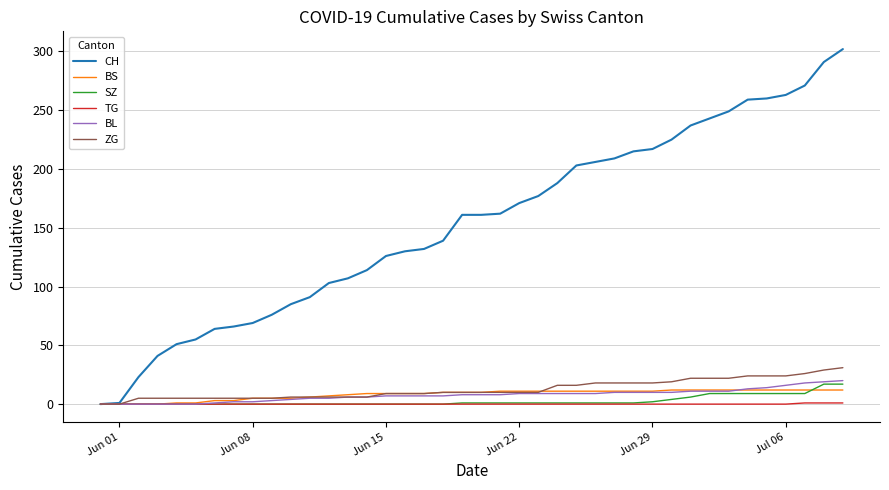

Which series has the largest range (max minus min)?

CH